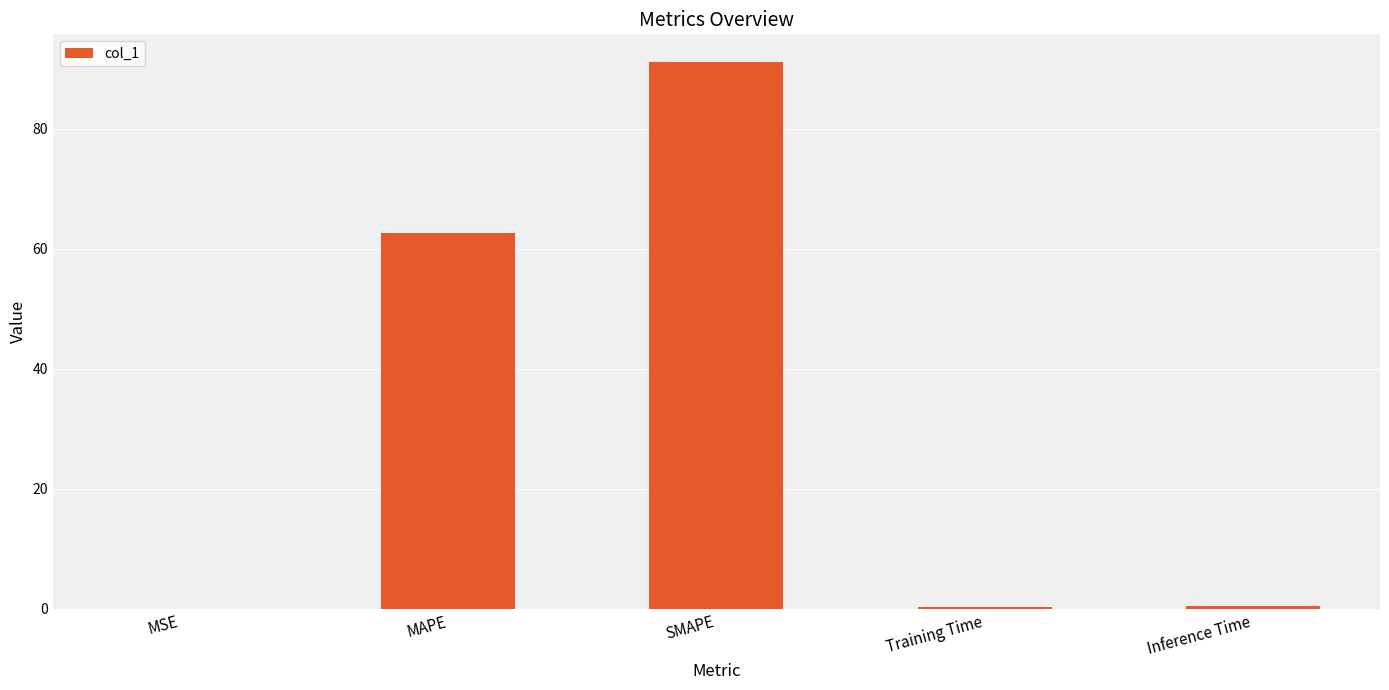

What is the change in value from MAPE to SMAPE?

+28.6